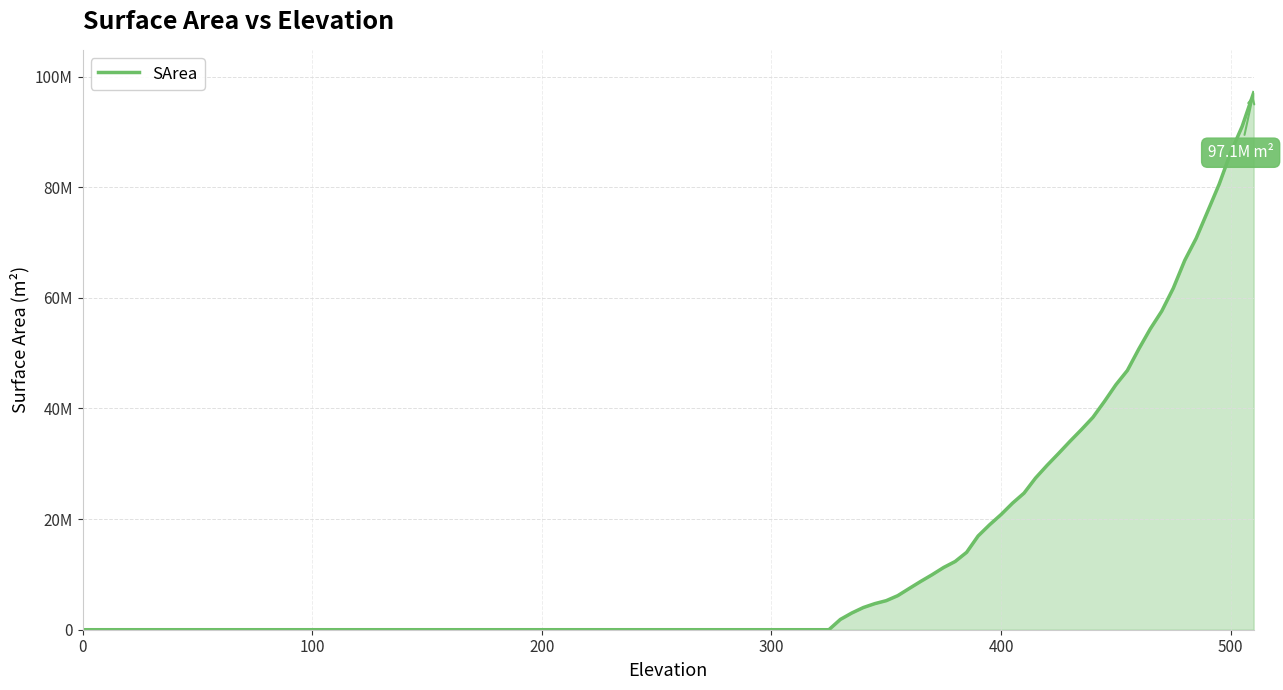

Does the chart have visible grid lines?

Yes